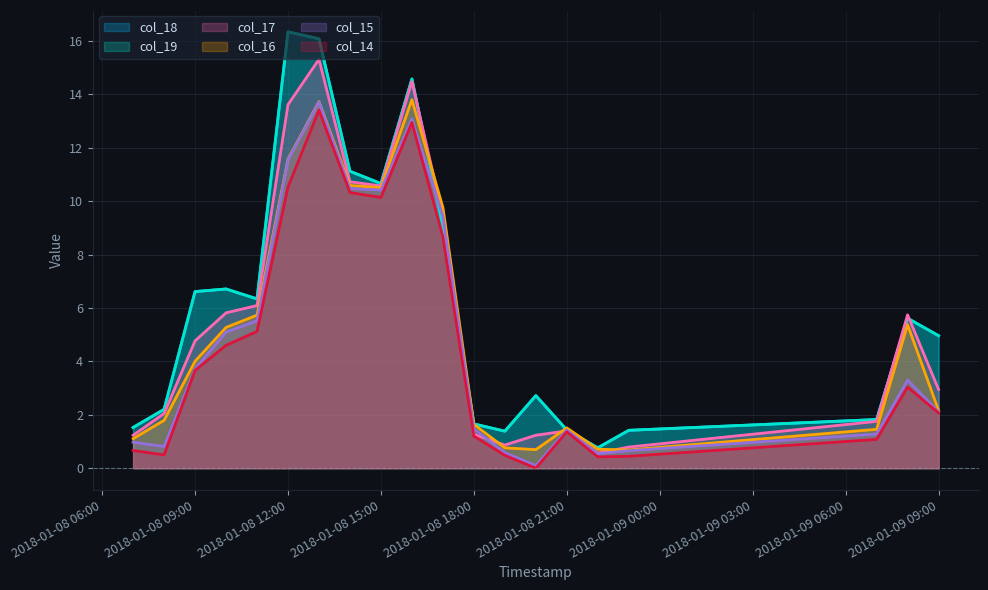

Reading left to right, transcribe all the data shown in this chart.

col_18: 1.5	2.2	6.6	6.7	6.3	16.3	16.1	11.1	10.7	14.6	9.1	1.7	1.4	2.7	1.4	0.8	1.4	1.8	5.6	5.0
col_19: 1.5	2.2	6.6	6.7	6.3	16.3	16.1	11.1	10.7	14.6	9.1	1.7	1.4	2.7	1.4	0.8	1.4	1.8	5.6	5.0
col_17: 1.2	2.0	4.8	5.8	6.1	13.6	15.3	10.7	10.6	14.5	9.4	1.3	0.9	1.2	1.4	0.6	0.8	1.8	5.7	3.0
col_16: 1.1	1.8	4.0	5.3	5.7	11.6	13.7	10.6	10.5	13.8	9.8	1.6	0.8	0.7	1.5	0.7	0.7	1.5	5.4	2.2
col_15: 1.0	0.8	3.7	5.1	5.5	11.5	13.7	10.5	10.4	13.1	9.4	1.5	0.6	0.1	1.4	0.5	0.7	1.3	3.3	2.1
col_14: 0.7	0.5	3.7	4.6	5.1	10.5	13.4	10.3	10.1	12.9	8.7	1.2	0.5	0.0	1.4	0.4	0.4	1.1	3.0	2.1